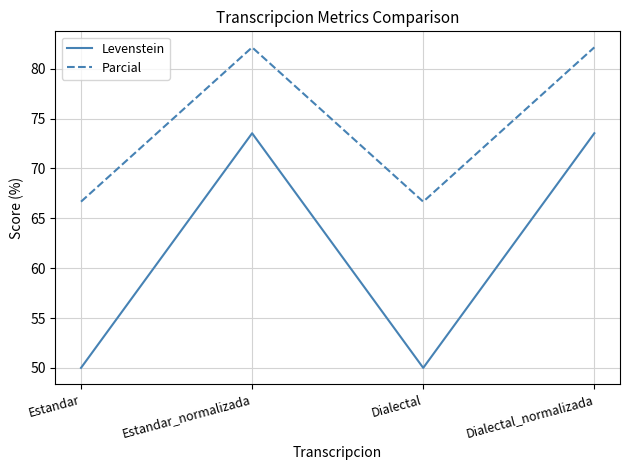

Between Estandar and Estandar_normalizada, which series saw the biggest shift?

Levenstein